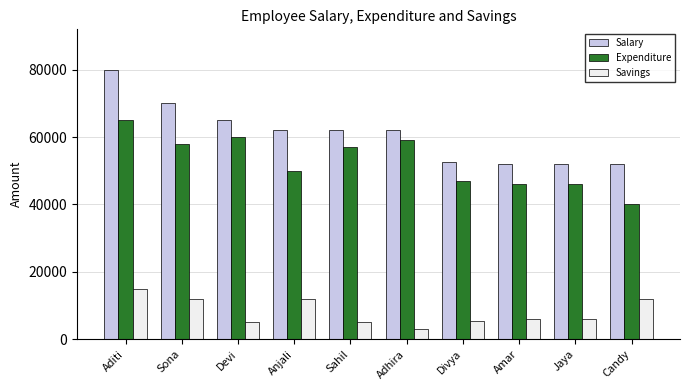

Which series has the widest spread of values?

Salary